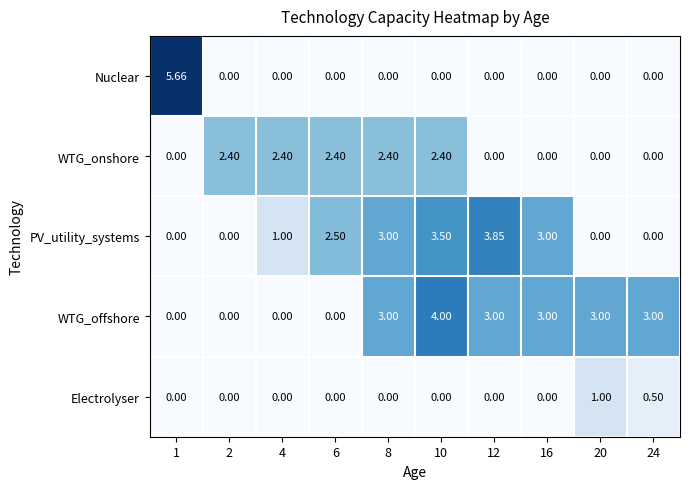

Rank the series by their maximum value, from lowest to highest.

Electrolyser, WTG_onshore, PV_utility_systems, WTG_offshore, Nuclear